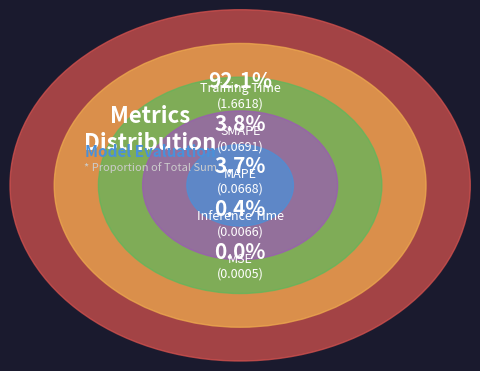

Which slice is the largest?

Training Time